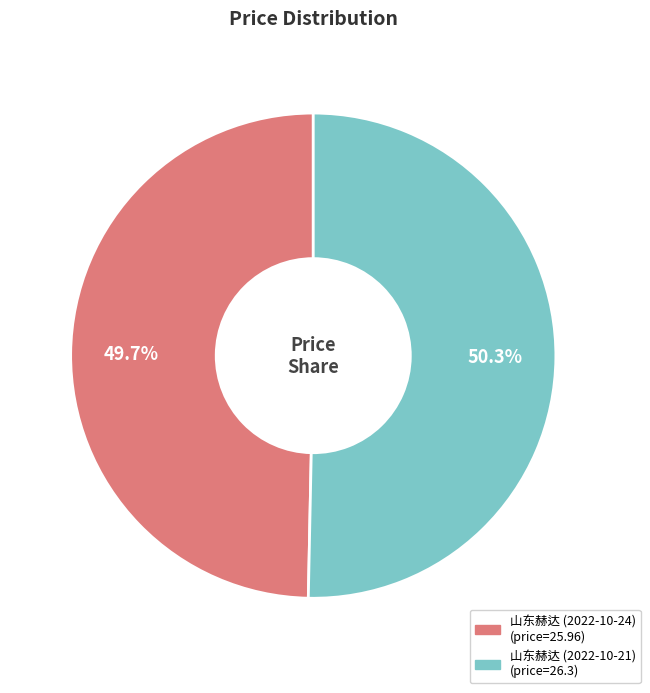

Is there a majority slice in this chart?

Yes